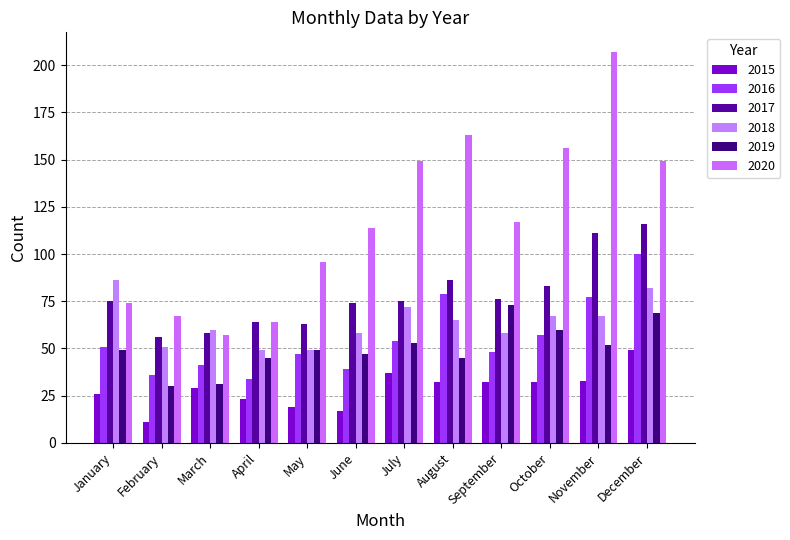

How many series are shown in this chart?

6